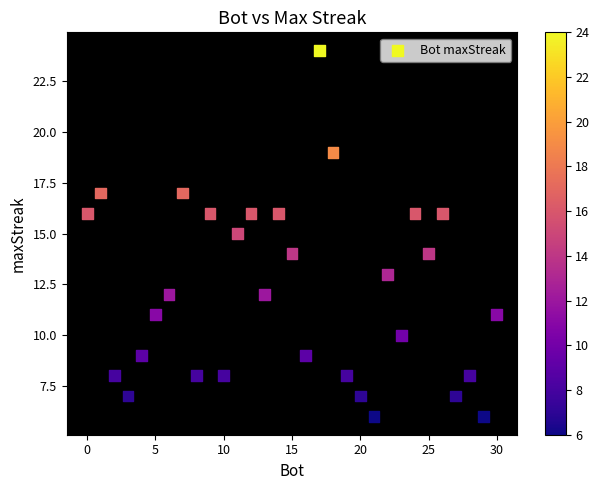

What is the range of Y values (max minus min)?

18